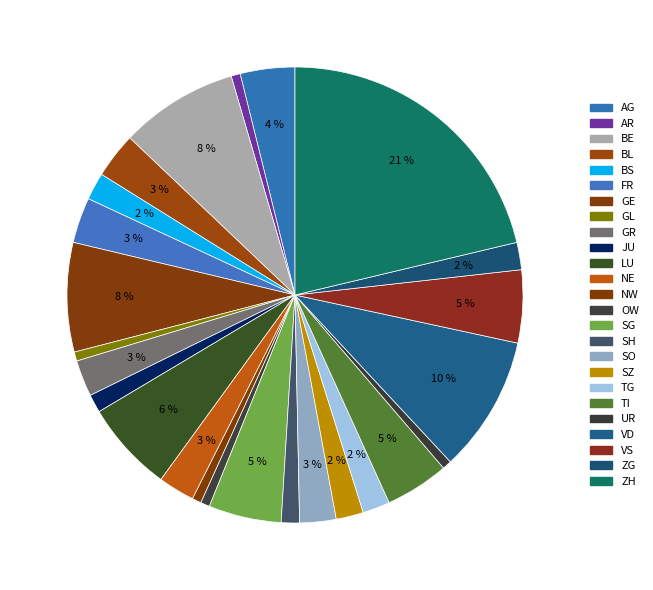

How many slices are in this pie chart?

25